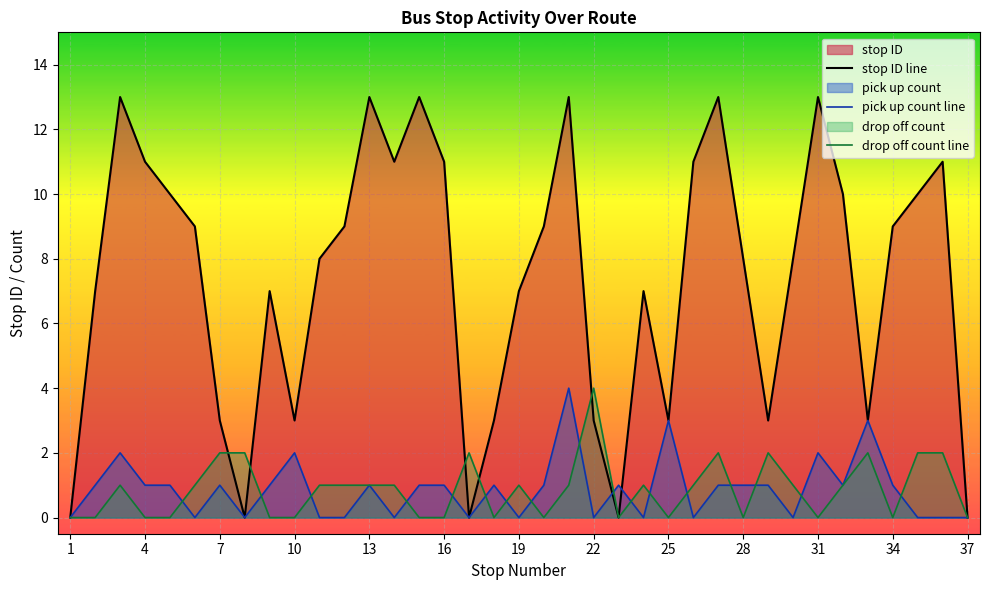

The value of pick up count line at 10 is 1. True or false?

False